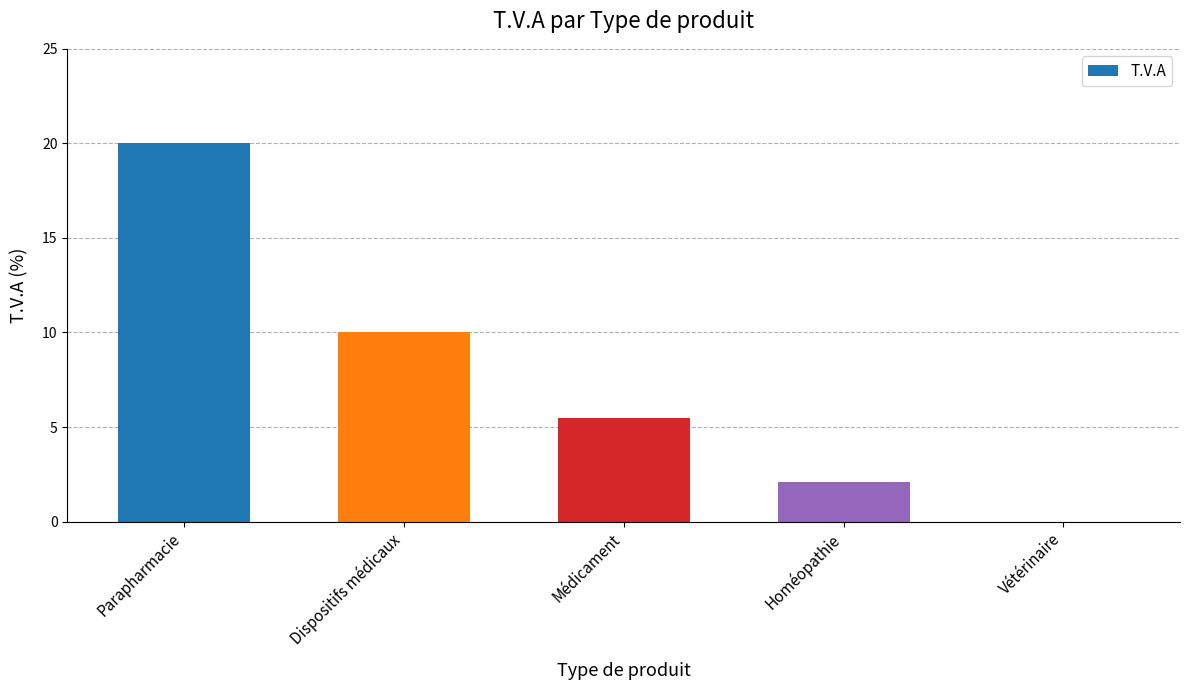

True or false: the data shows 16.7 at Dispositifs médicaux.

False